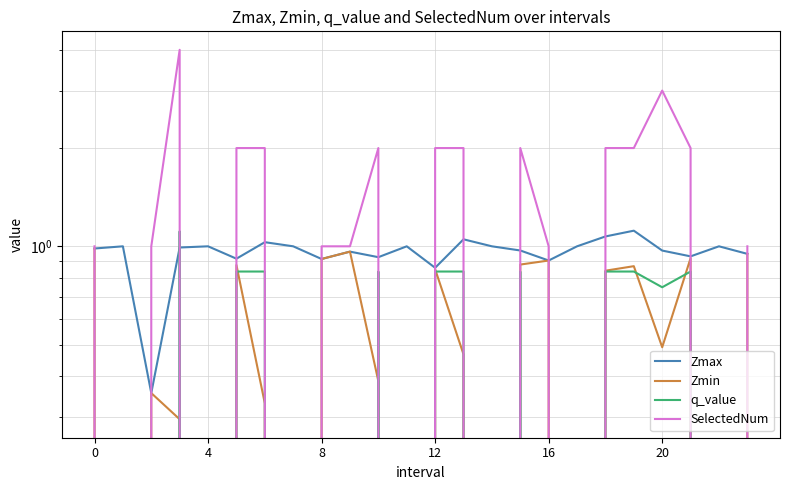

What are all the series names shown in the legend?

Zmax, Zmin, q_value, SelectedNum